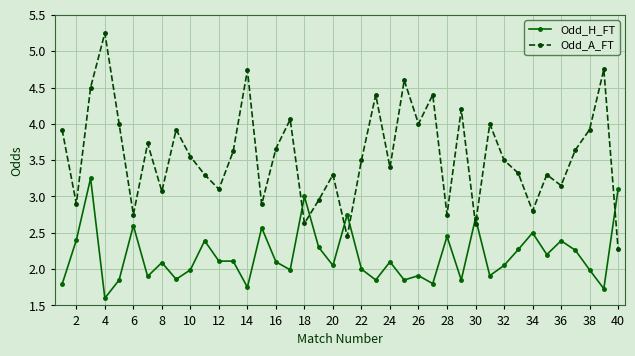

Rank the series by their average value, from lowest to highest.

Odd_H_FT, Odd_A_FT